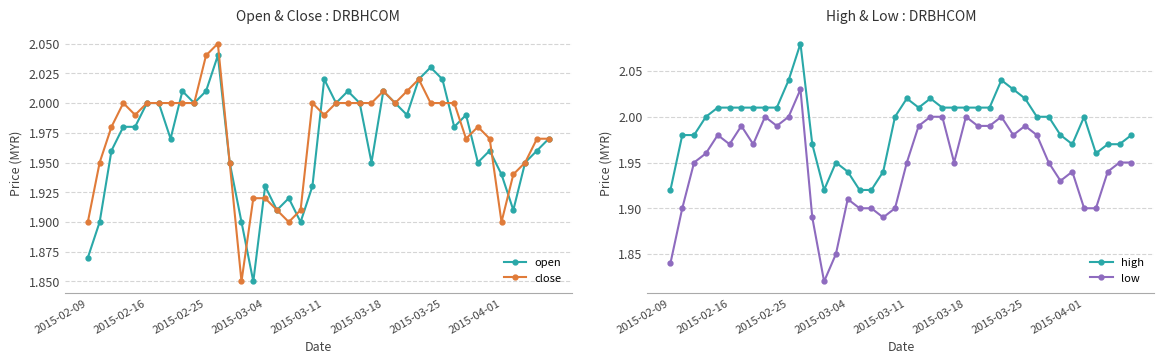

True or false: close has more than 0 points higher than both neighbors.

True